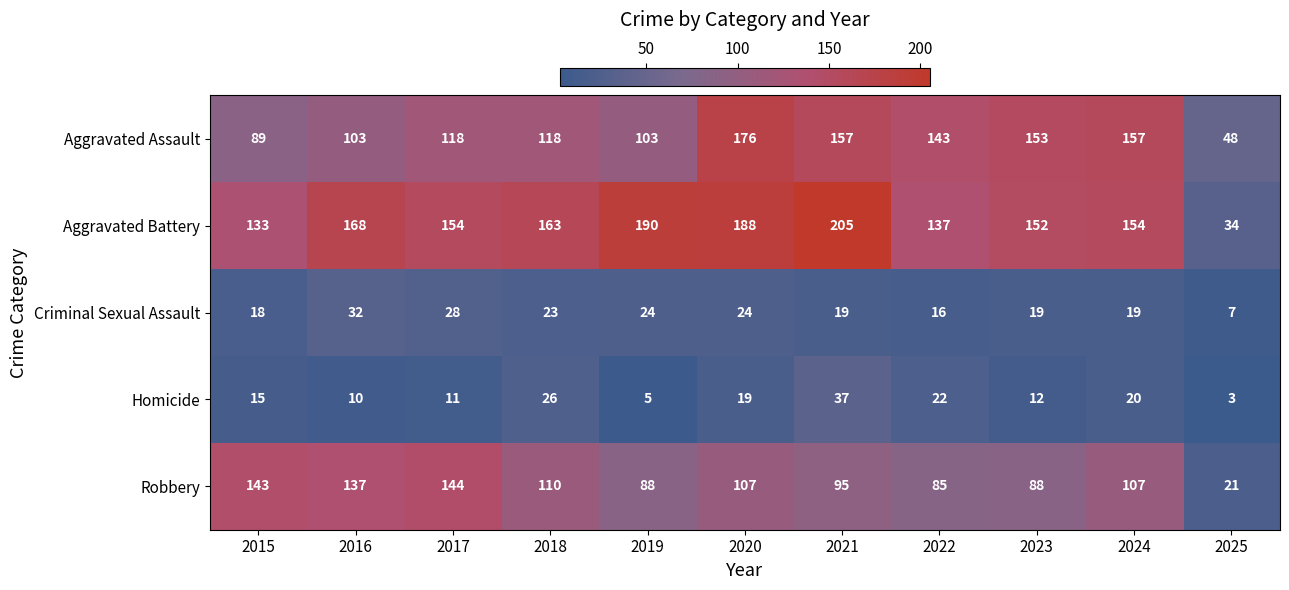

What is the sum of the Criminal Sexual Assault values at 2023 and 2020?

43